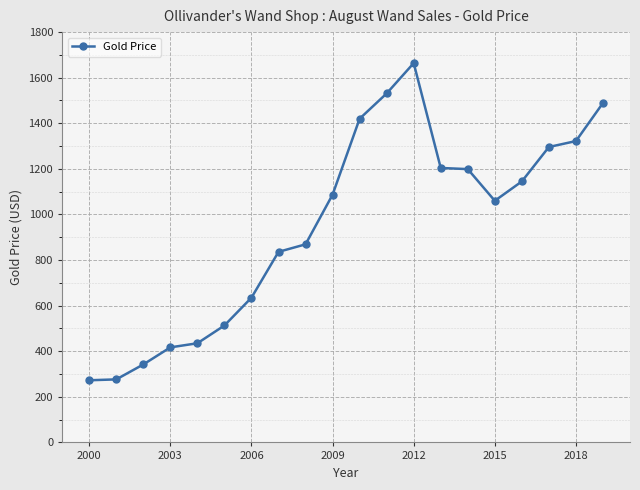

What is the greatest value displayed?

1664.0